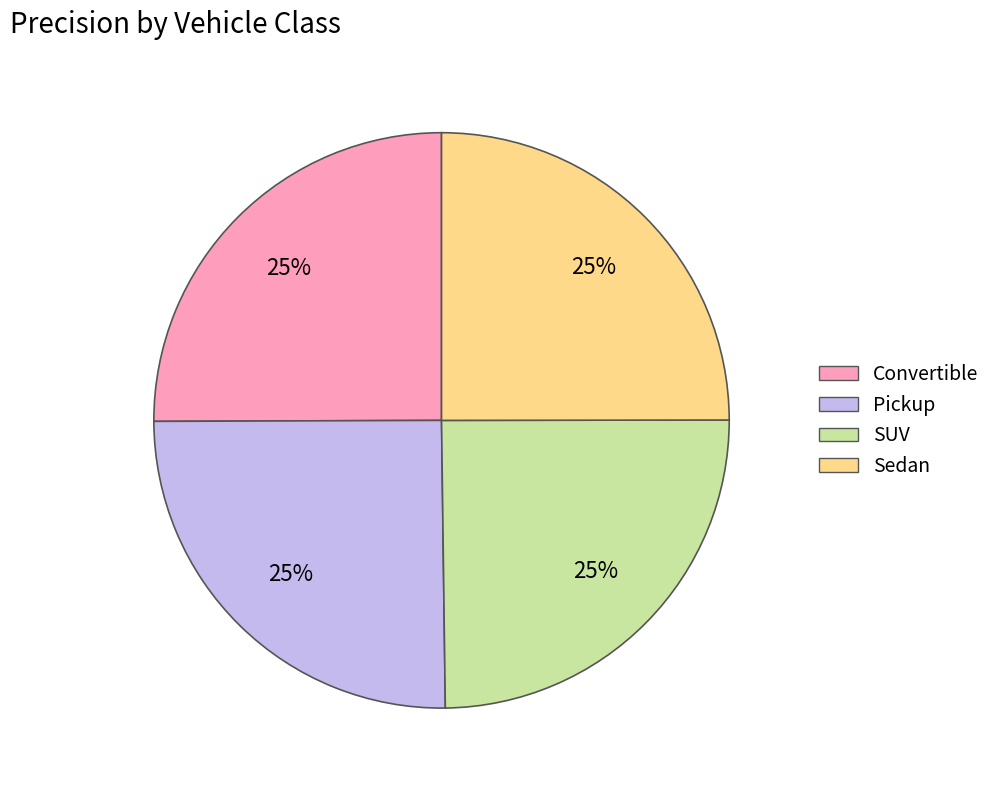

To the nearest percent, what is the average slice percentage?

25%